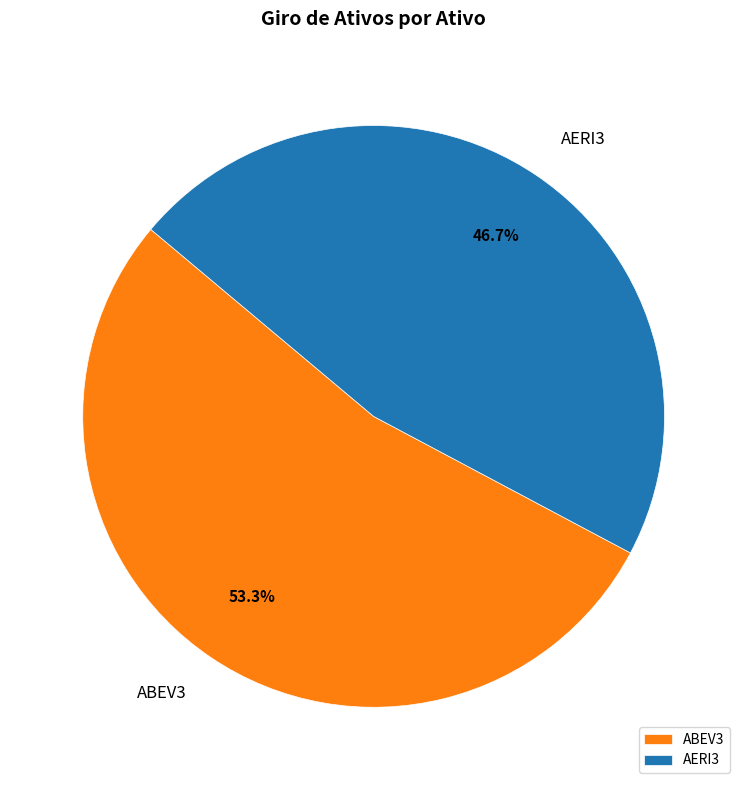

Rank the categories by value from highest to lowest.

ABEV3, AERI3